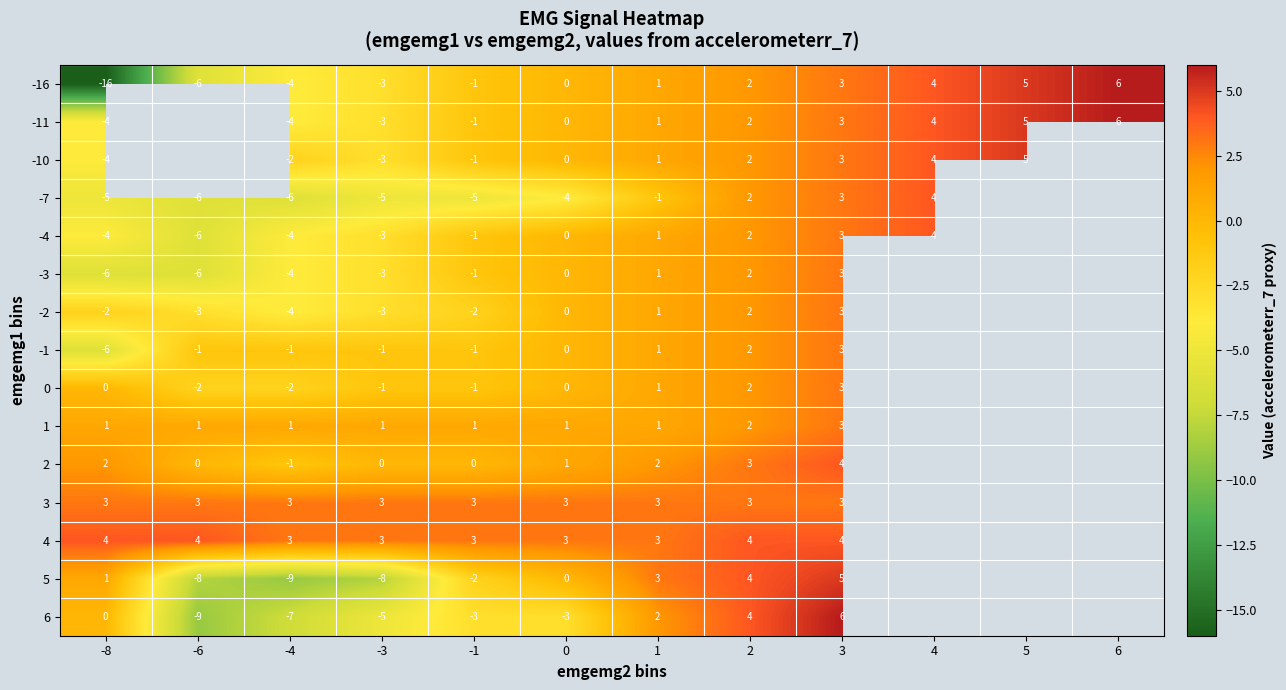

What is the total value across all series at 3?

52